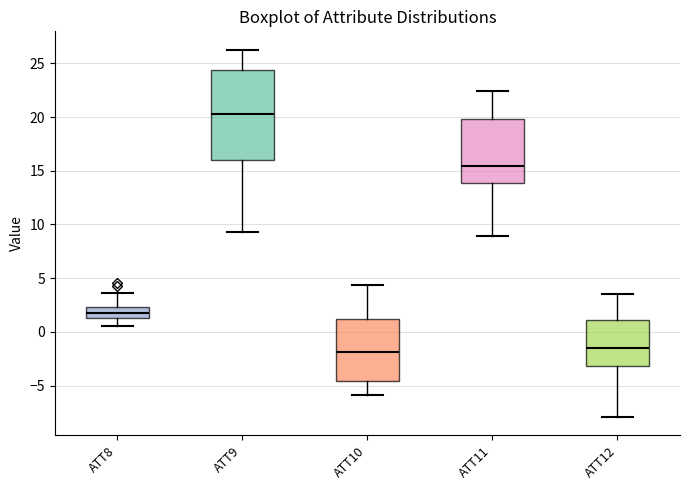

Reading left to right, read every box against the y-axis: the position of its median line, the range the box covers, and the ends of its whiskers. The values are not printed on the chart, so give them approximately, as read against the axis.

ATT8: median 2.0, box 1.5 to 2.5, whiskers 0.5 to 3.5
ATT9: median 20.5, box 16.0 to 24.5, whiskers 9.5 to 26.5
ATT10: median -2.0, box -4.5 to 1.0, whiskers -6.0 to 4.5
ATT11: median 15.5, box 14.0 to 20.0, whiskers 9.0 to 22.5
ATT12: median -1.5, box -3.0 to 1.0, whiskers -8.0 to 3.5